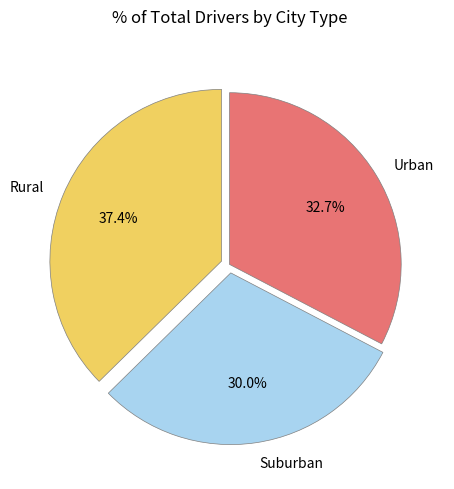

What portion of the pie excludes Urban?

67.3%